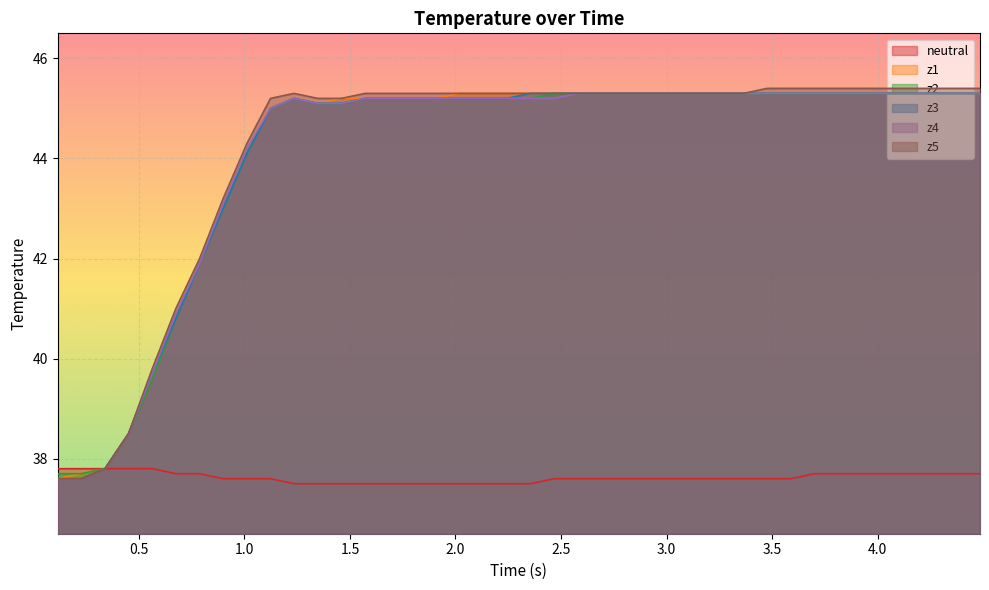

What is the value of the z5 point at the 3rd from the left?

37.8